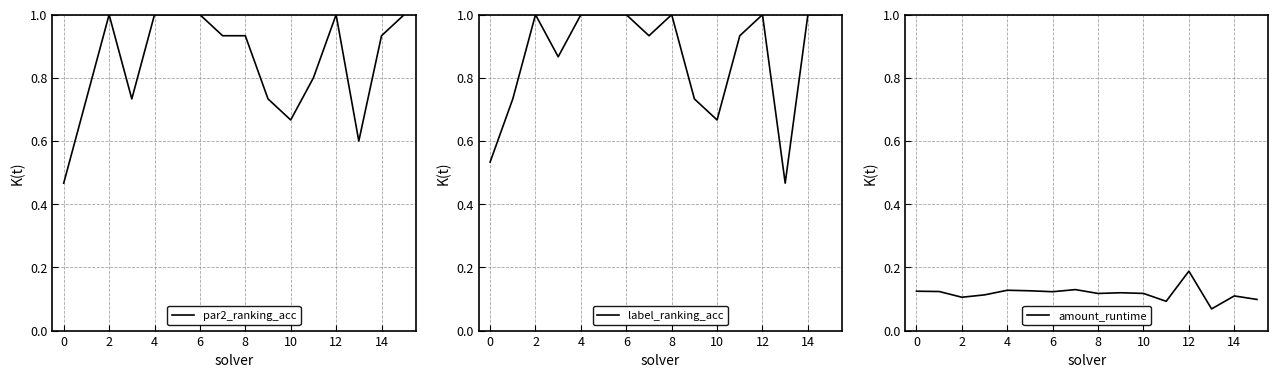

What is the difference between the maximum and minimum values in the label_ranking_acc series?

0.5